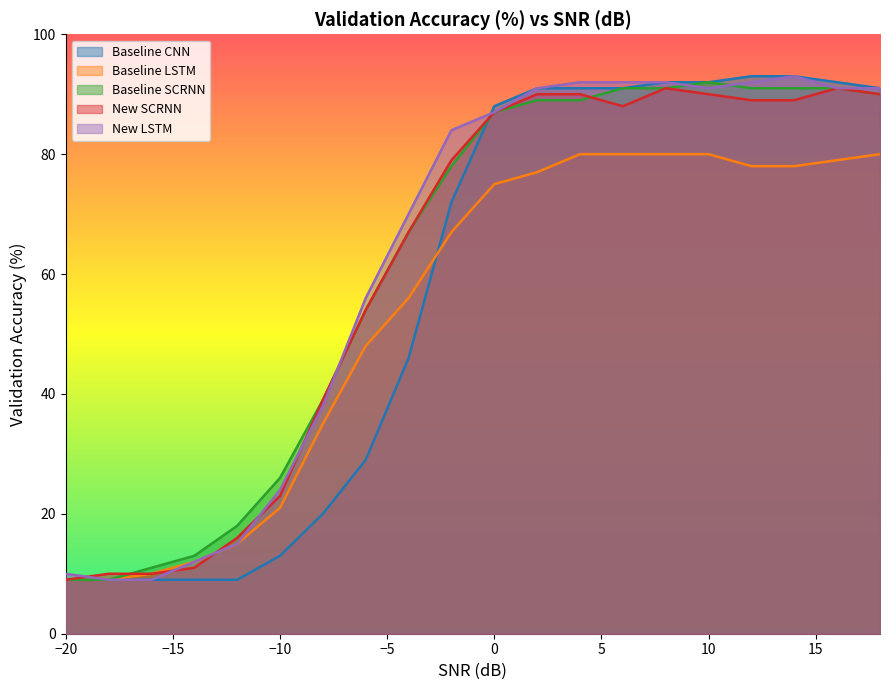

Is it true that Baseline SCRNN equals 87 at 0?

True